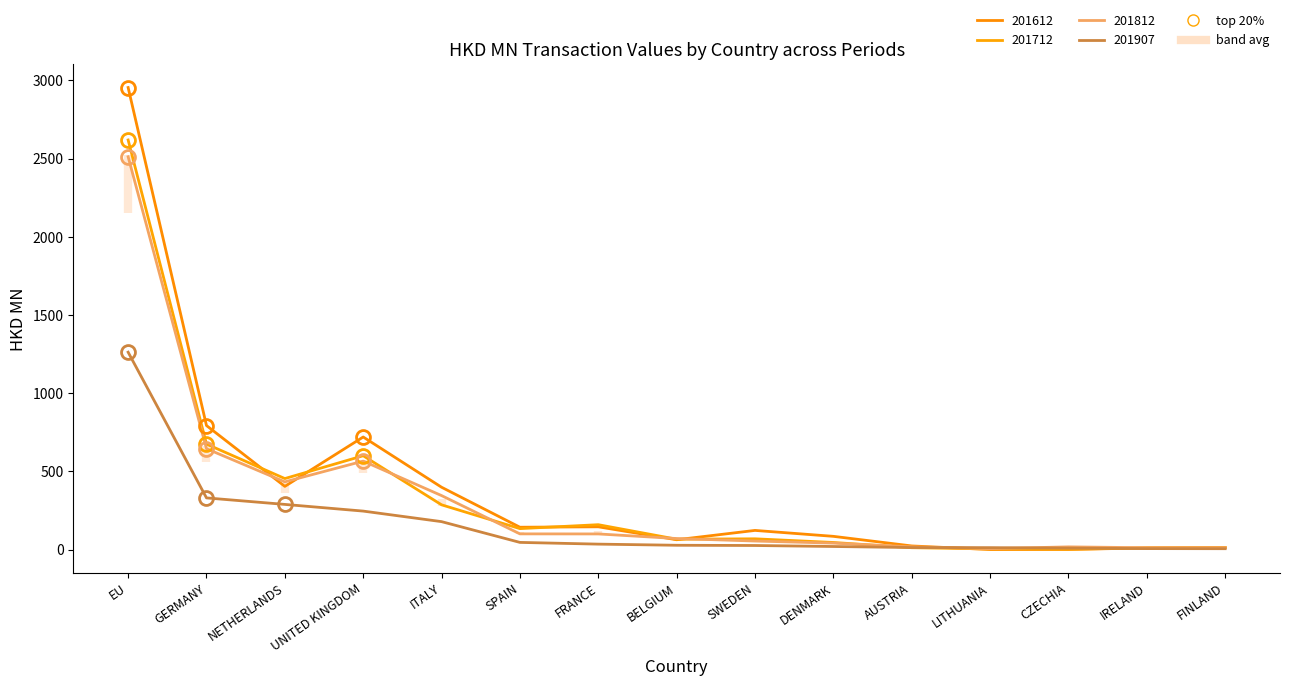

What is the label of the 5th point from the right?

AUSTRIA